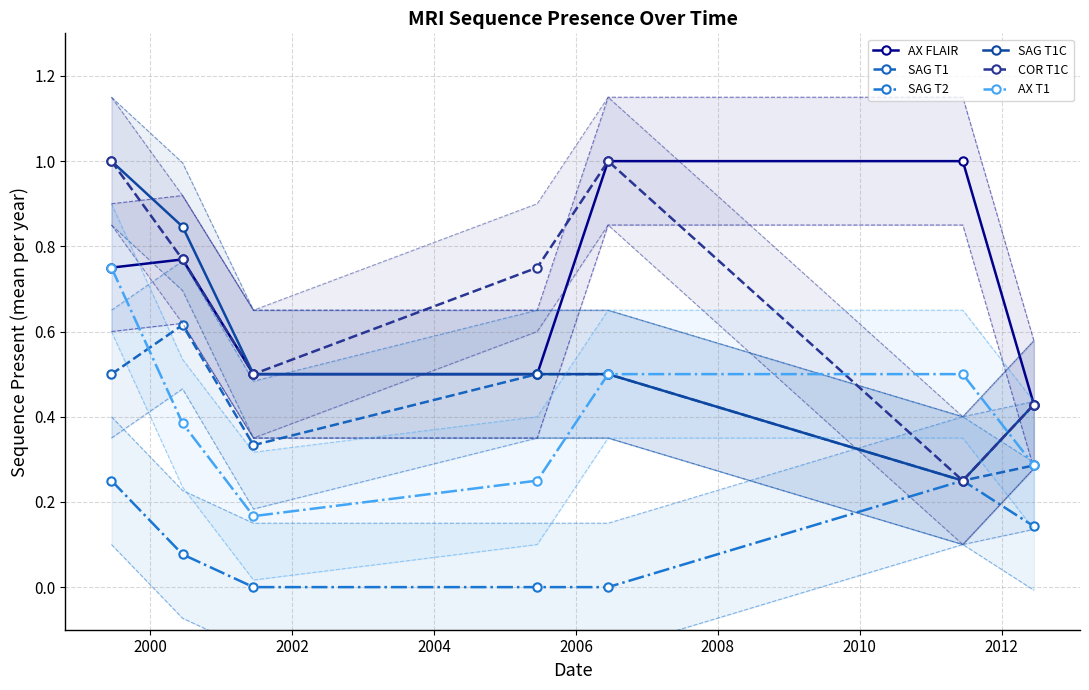

True or false: SAG T1C has more than 2 points higher than both neighbors.

False